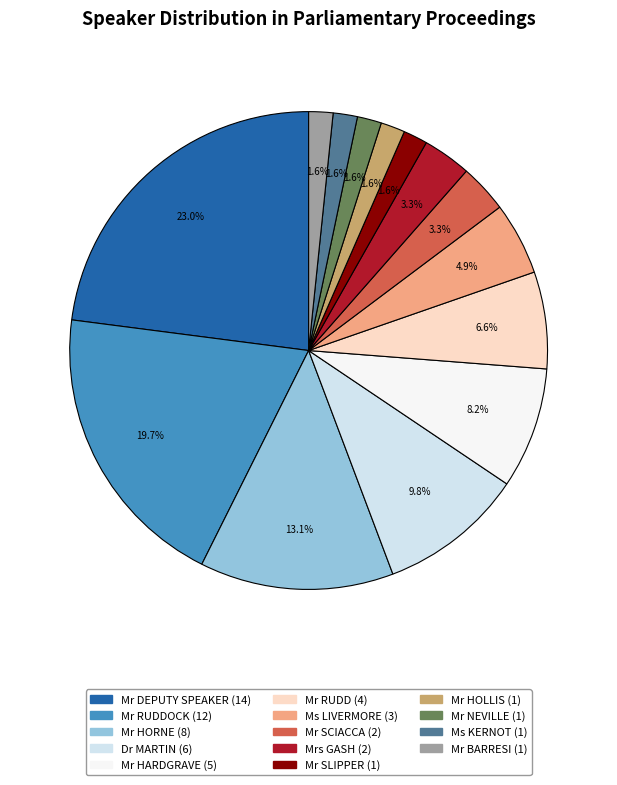

Is there any slice that represents more than half of the pie?

No